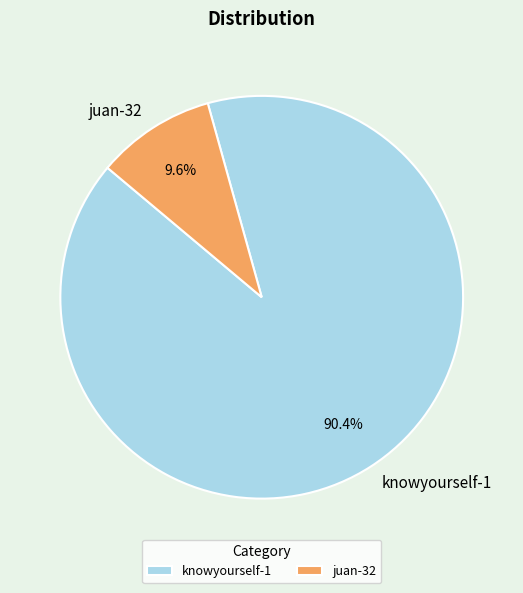

How much of the chart is everything except knowyourself-1?

9.6%